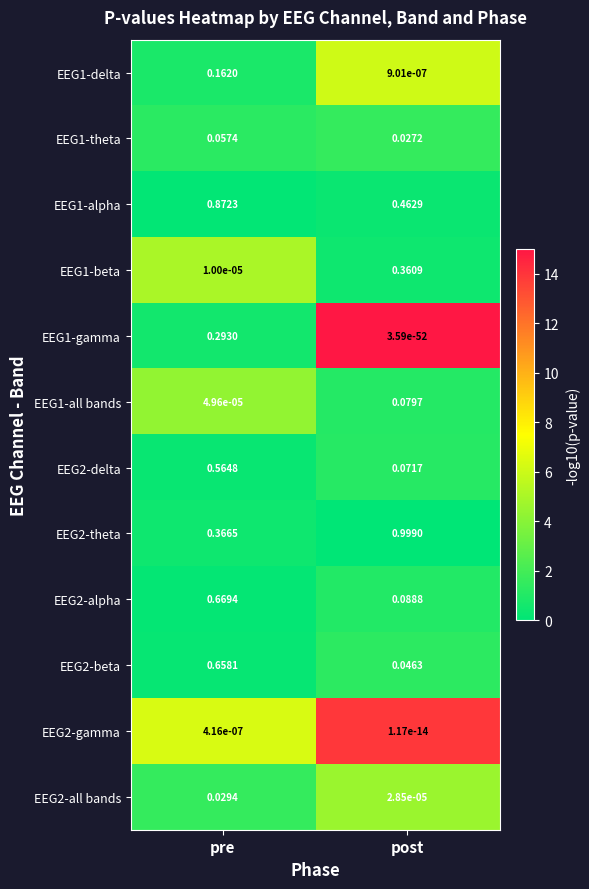

At which label is EEG1-all bands closest to 0?

pre